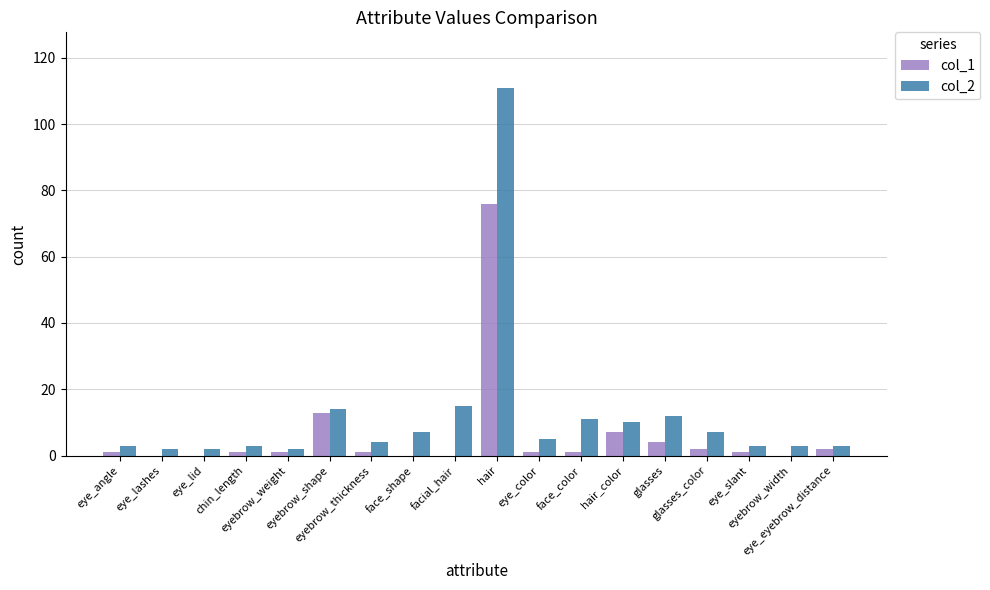

Is it true that col_2 equals 3 at eyebrow_width?

True